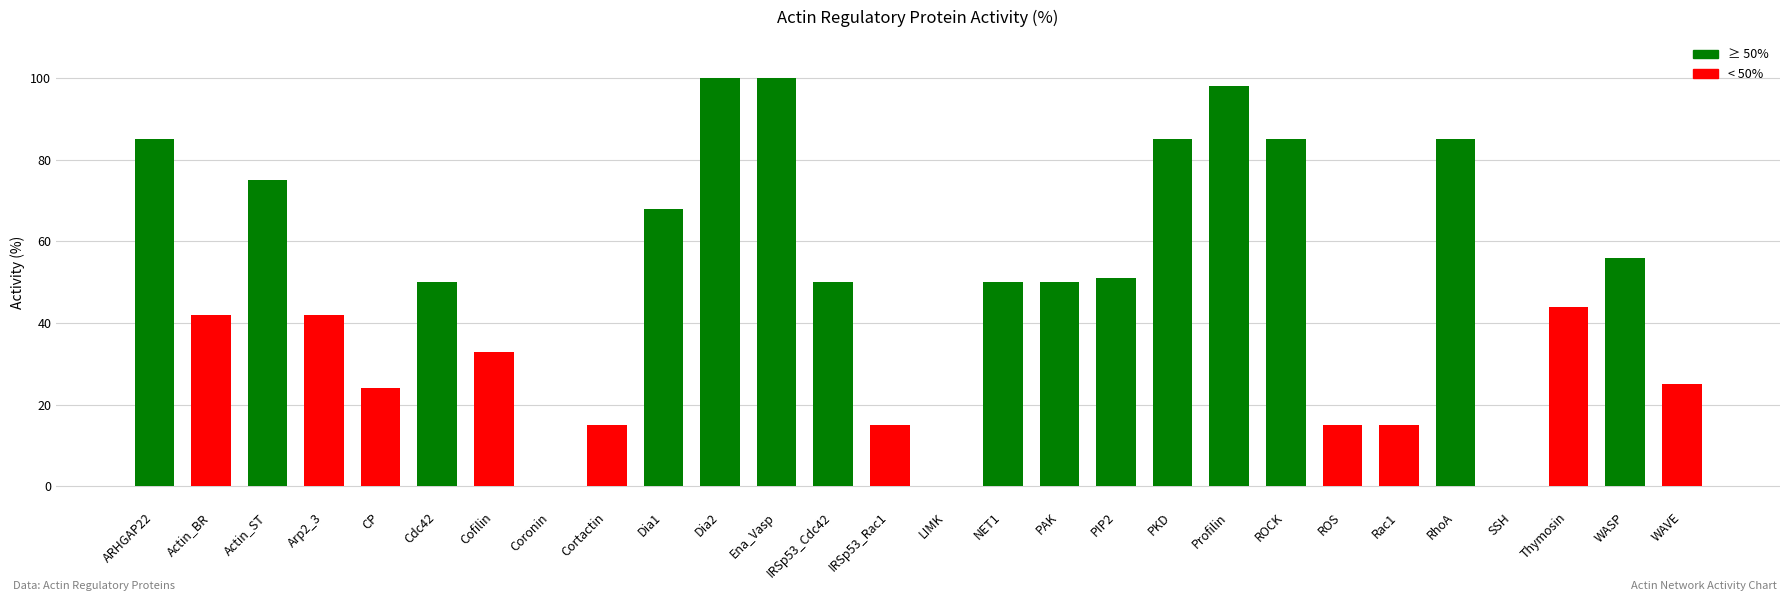

What is the ratio of the value at PAK to the value at Actin_BR?

1.2